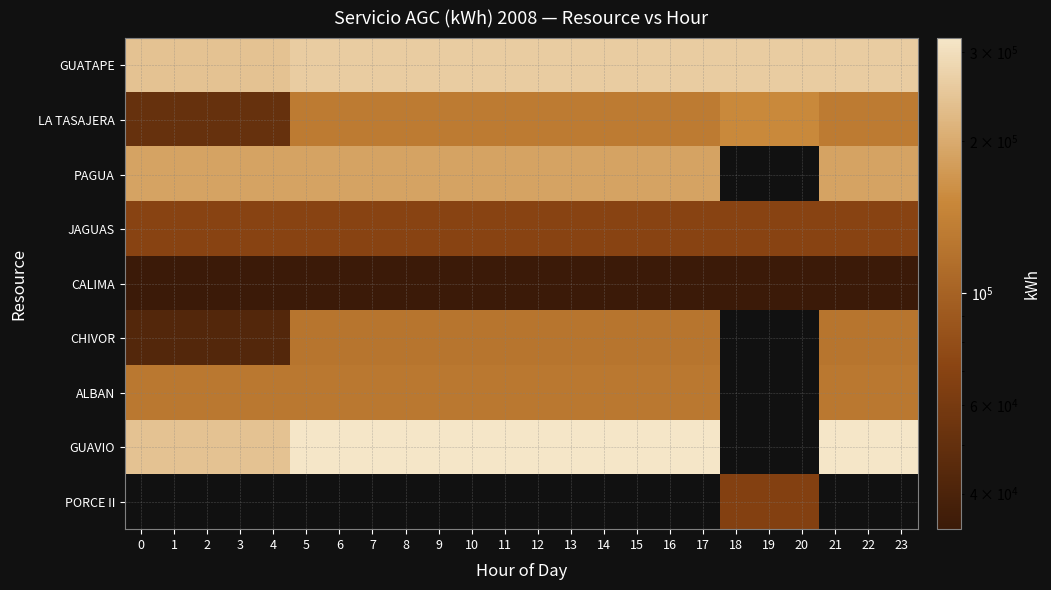

The row_3 series shows 31065.3 at 16. True or false?

False